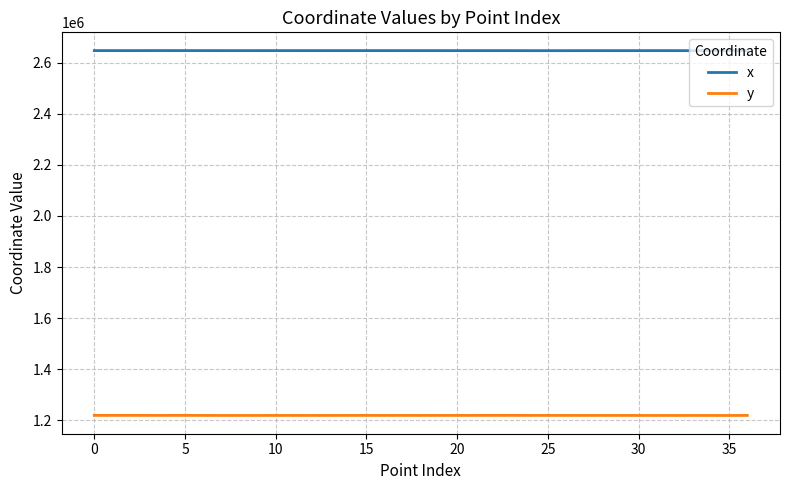

List the series in order of their overall mean, lowest first.

y, x